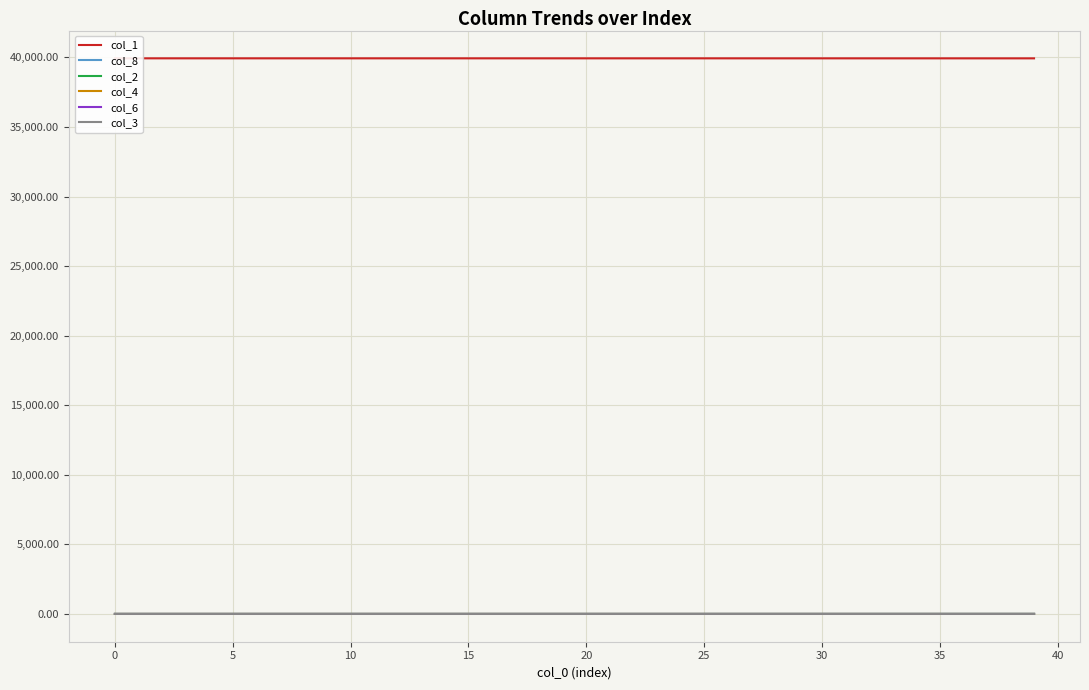

Which series changed the most between 19 and 32?

col_1